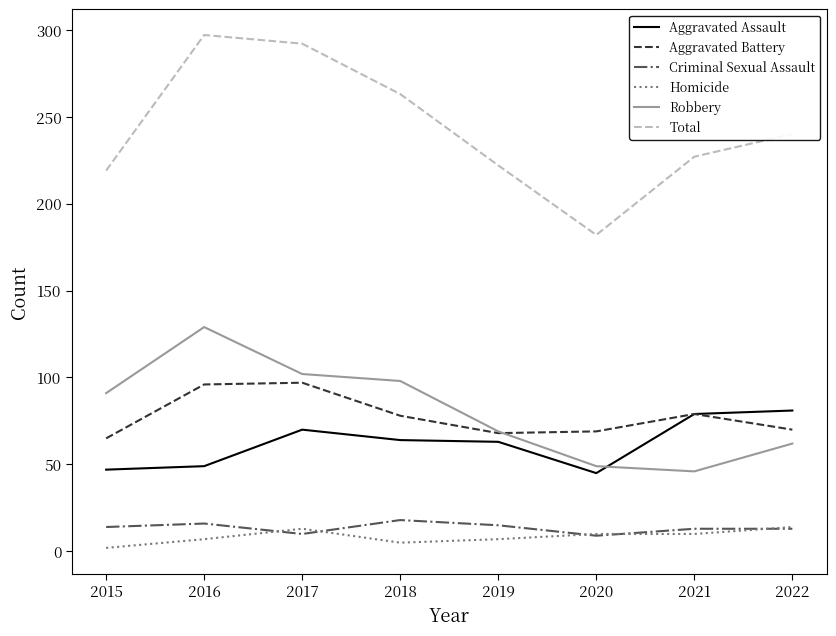

What is the difference between the maximum and minimum values in the Aggravated Assault series?

36